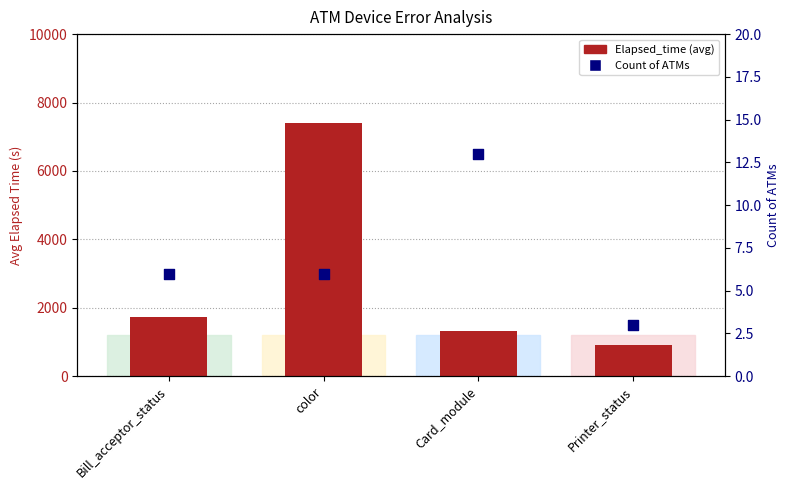

Which series has the largest Y range (max minus min)?

Elapsed_time (avg)